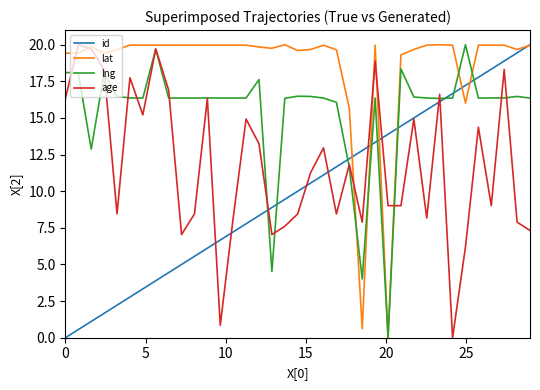

Which series has the largest total across all categories?

lat